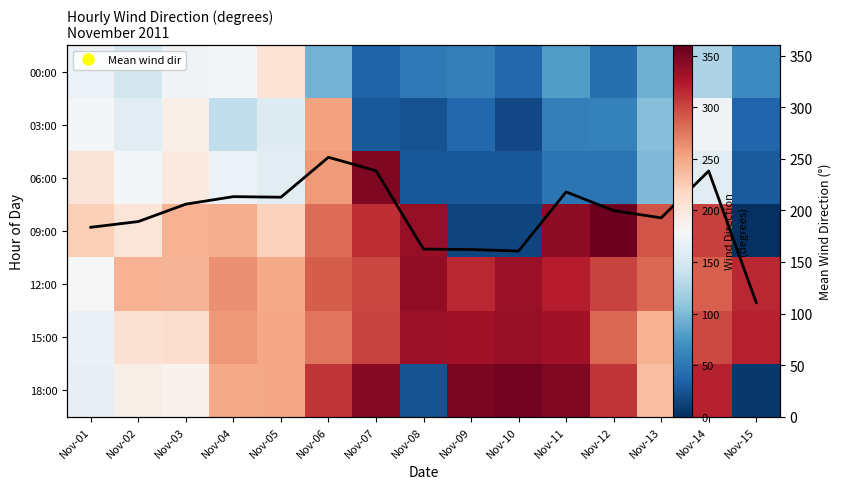

At which category is the sum across all series the highest?

Nov-06